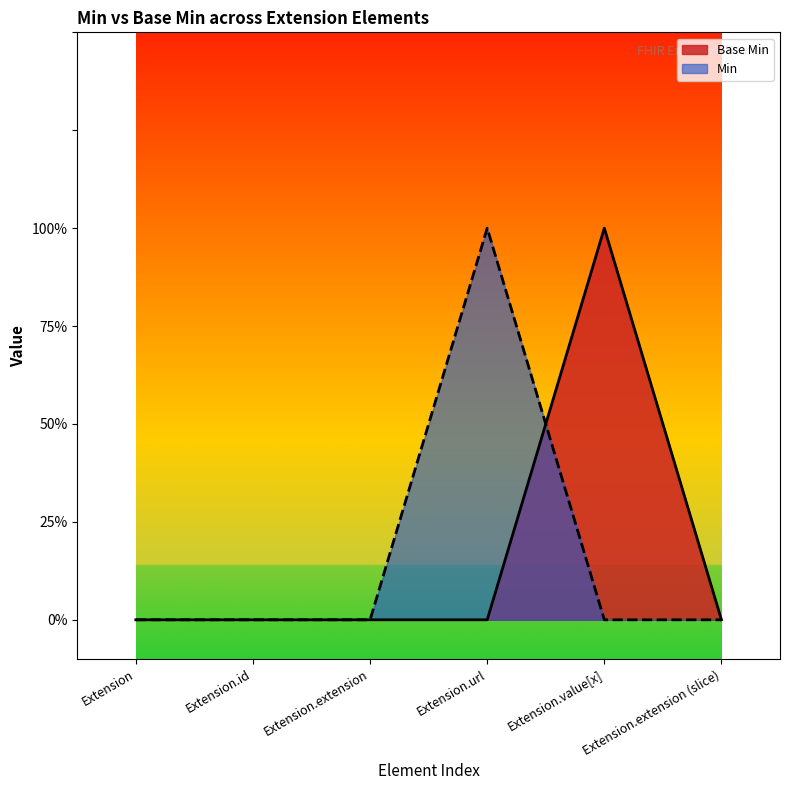

Reading right to left, transcribe all the data shown in this chart.

Extension.extension (slice)=0	Extension.value[x]=1	Extension.url=0	Extension.extension=0	Extension.id=0	Extension=0